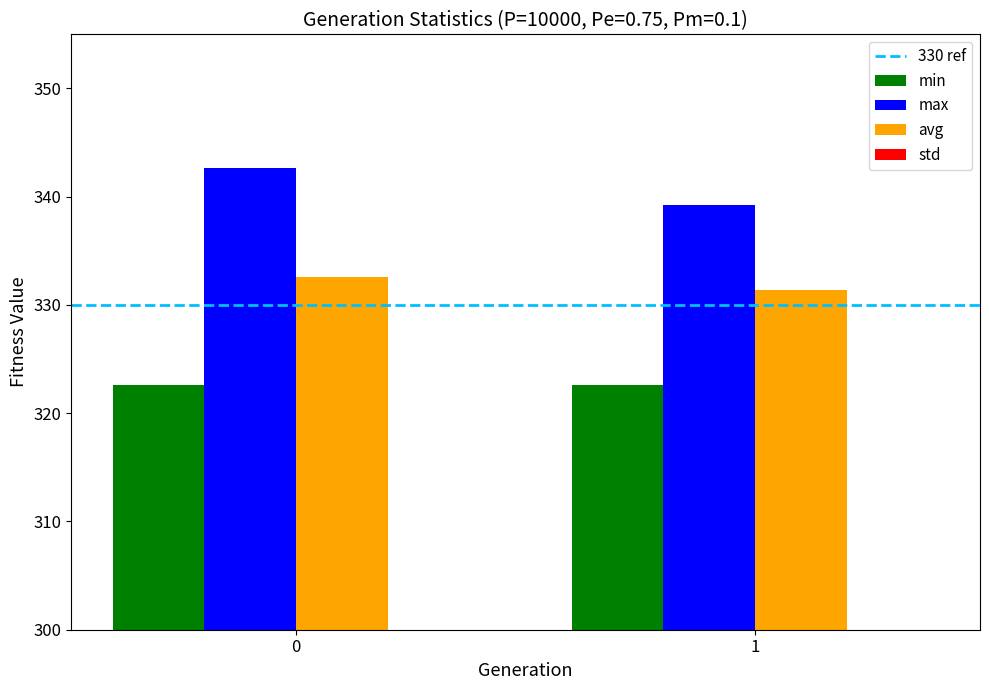

At how many categories does at least one series exceed 275?

2